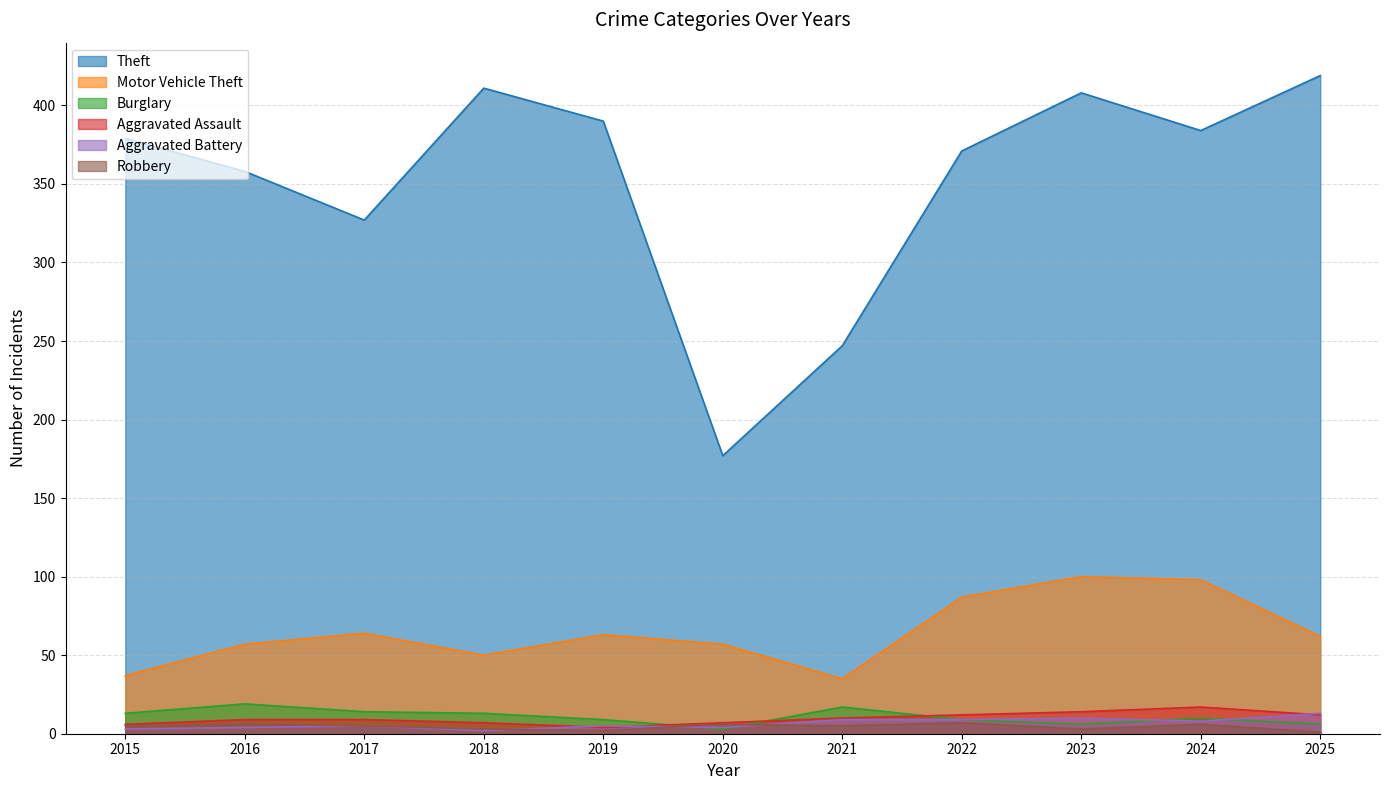

Rank the series by their maximum value, from lowest to highest.

Robbery, Aggravated Battery, Aggravated Assault, Burglary, Motor Vehicle Theft, Theft